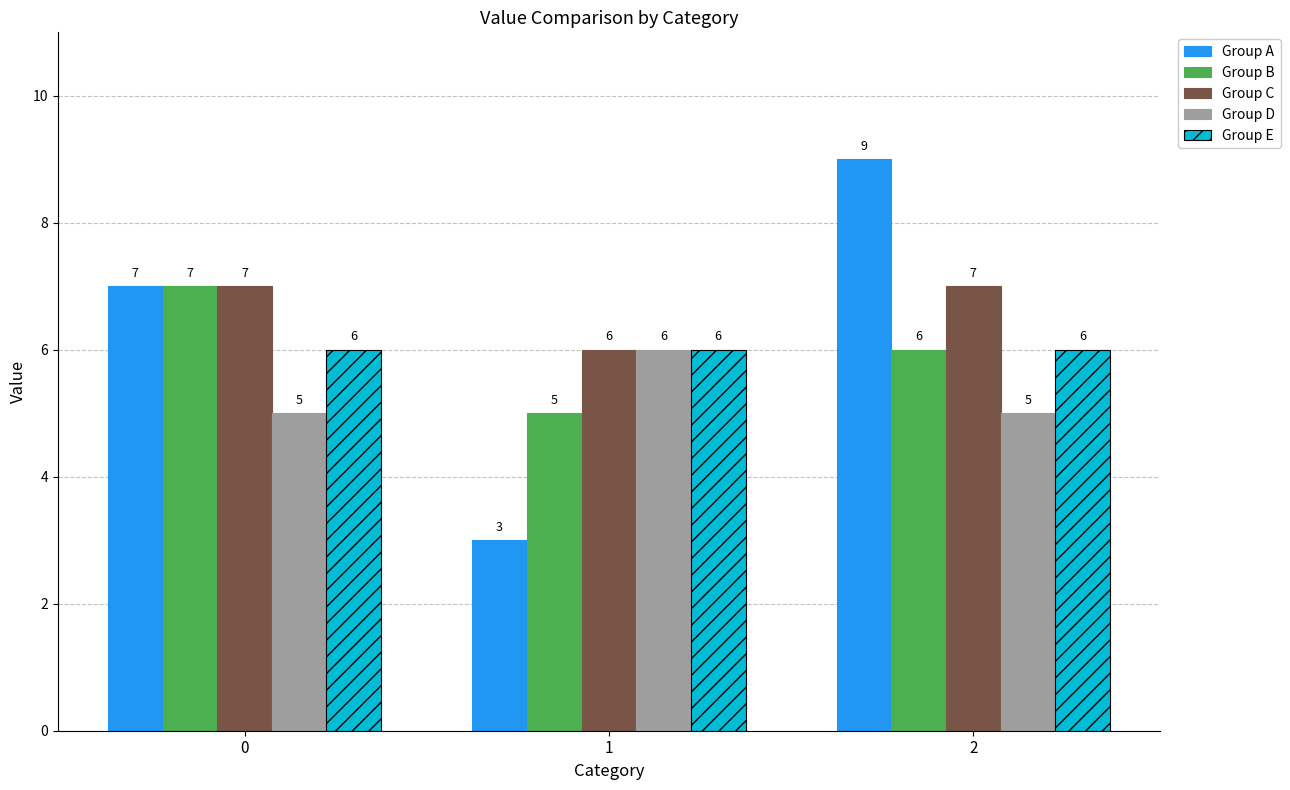

Is it true that Group E equals 9 at 1?

False